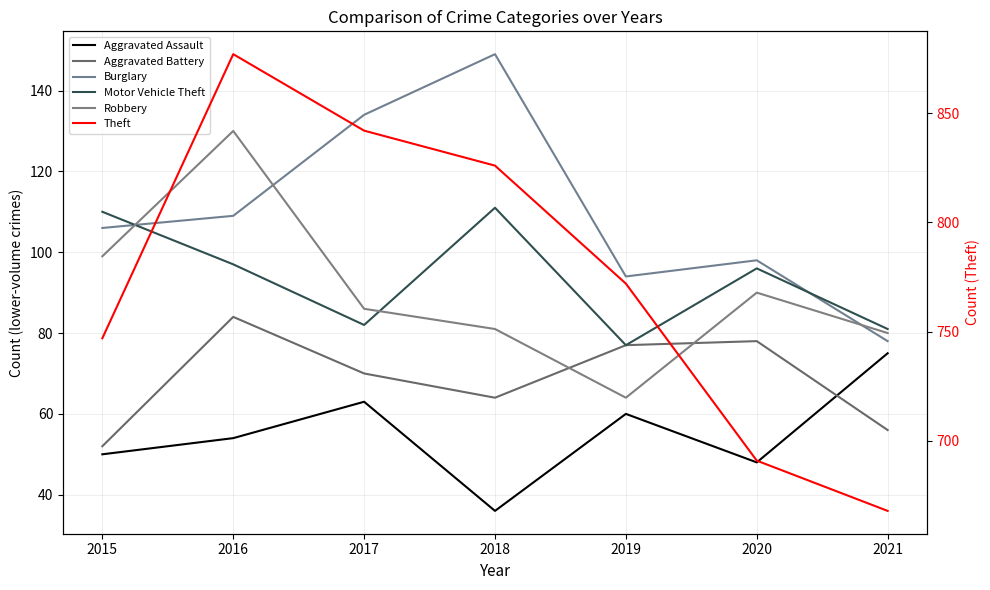

What is the maximum value for Theft?

877